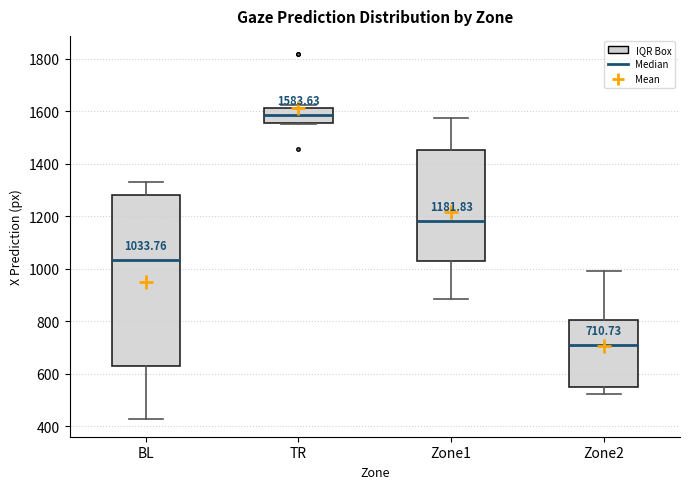

Which box has the lowest median line?

Zone2